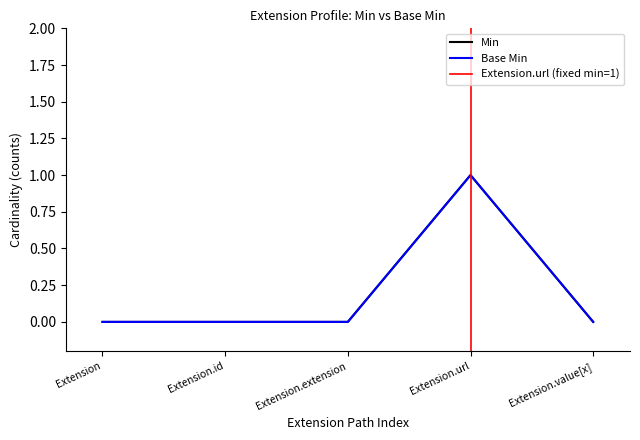

What position from the right is Extension.value[x]?

1